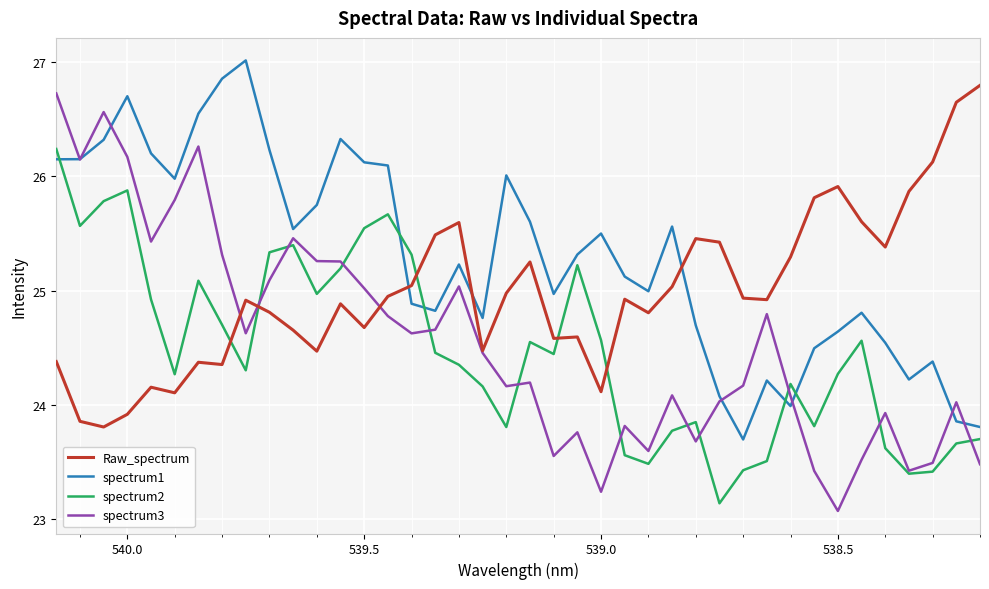

True or false: spectrum1 and spectrum2 intersect in this chart.

True